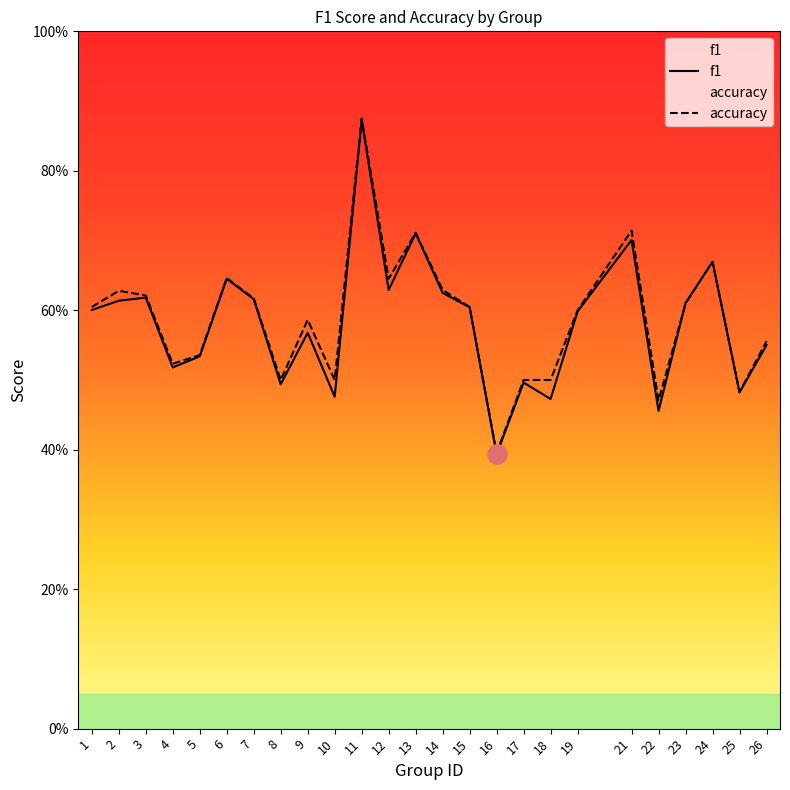

Is it true that f1 equals 0.7 at 24?

True